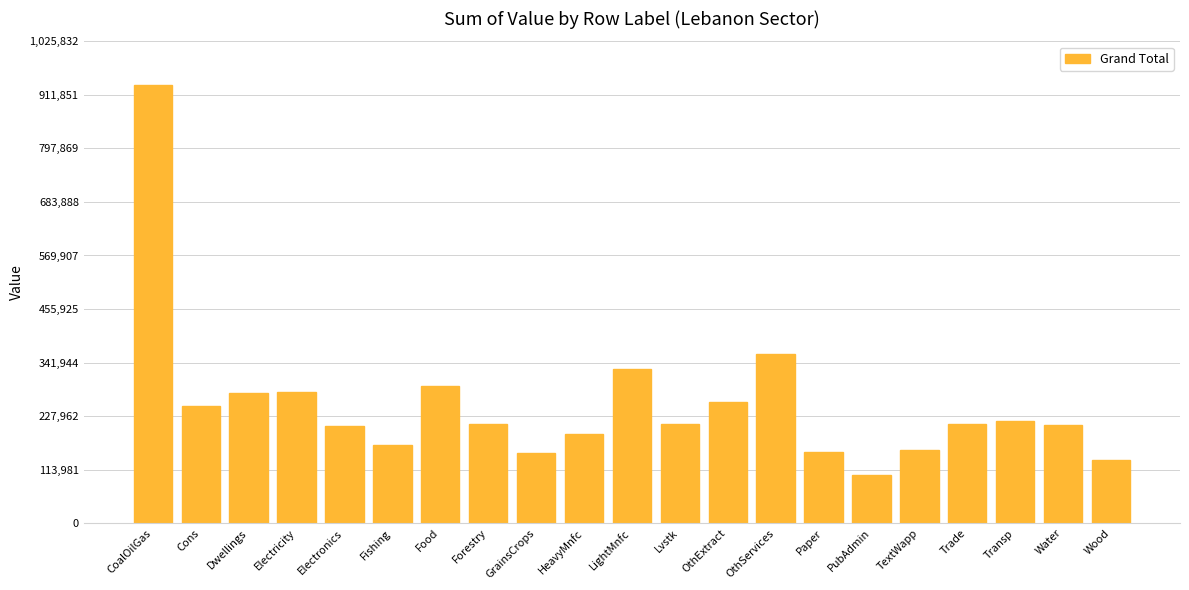

What is the difference between the second highest and minimum values?

257142.6